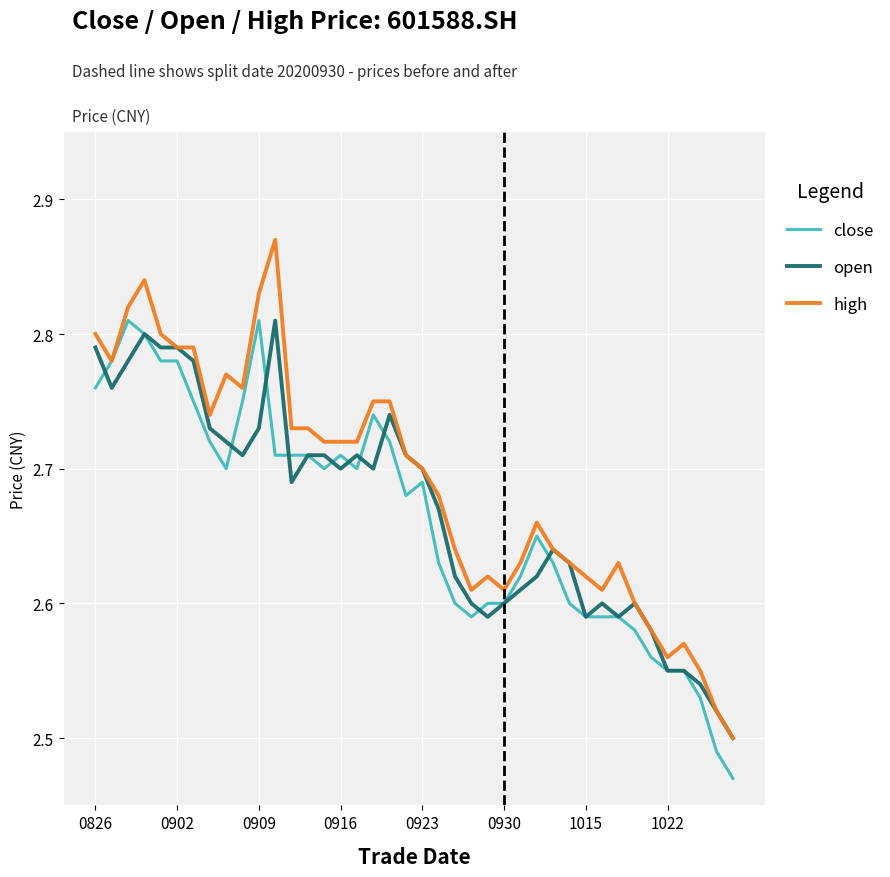

Which series has the largest total across all categories?

high